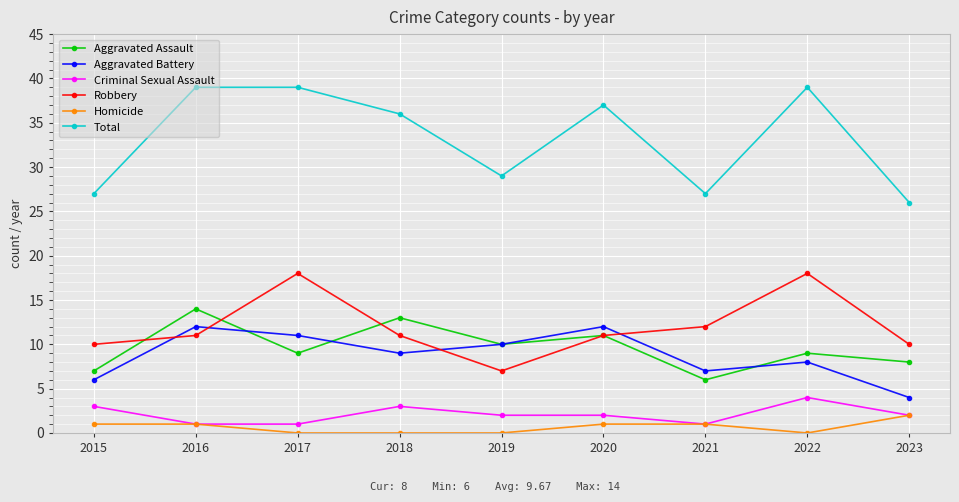

Read the Total value at 2021.

27